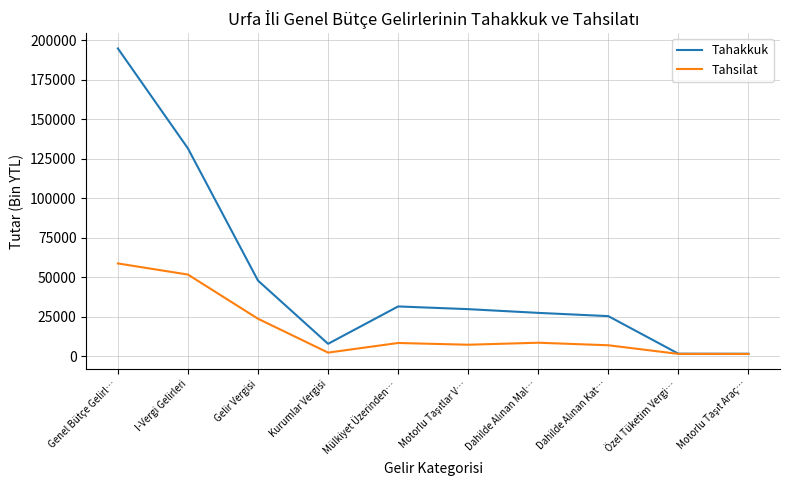

The Tahakkuk series shows 48221 at Mülkiyet Üzerinden…. True or false?

False